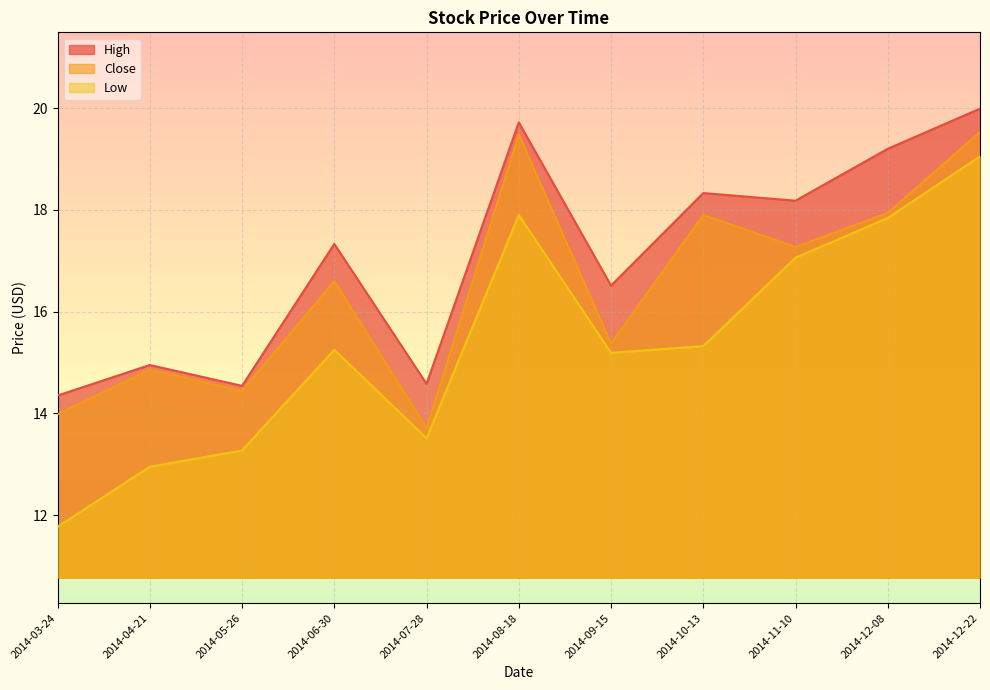

Is it true that Close equals 17.3 at 2014-11-10?

True